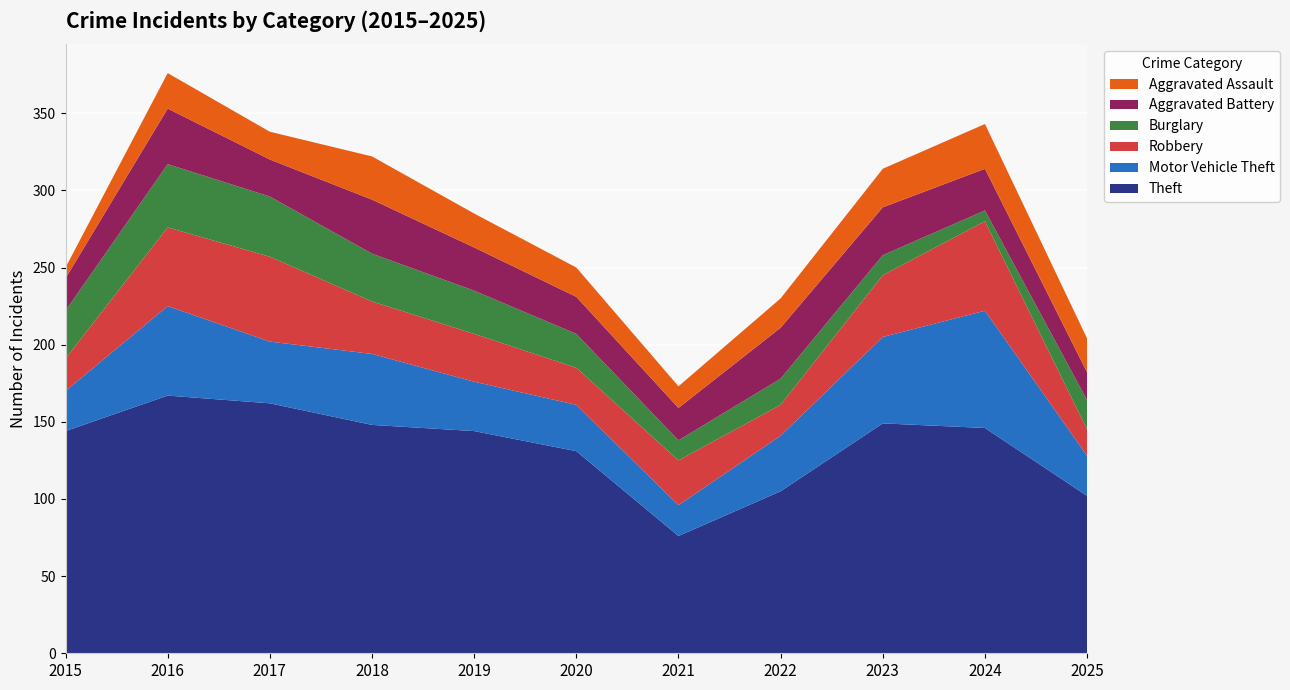

Reading left to right, what are all the values shown in this chart?

Theft: 144	167	162	148	144	131	76	105	149	146	102
Motor Vehicle Theft: 26	58	40	46	32	30	20	36	56	76	26
Robbery: 21	51	55	34	31	24	29	20	40	58	17
Burglary: 31	41	39	31	28	22	13	17	13	7	19
Aggravated Battery: 21	36	24	35	28	24	21	33	31	27	18
Aggravated Assault: 7	23	18	28	22	19	14	19	25	29	22